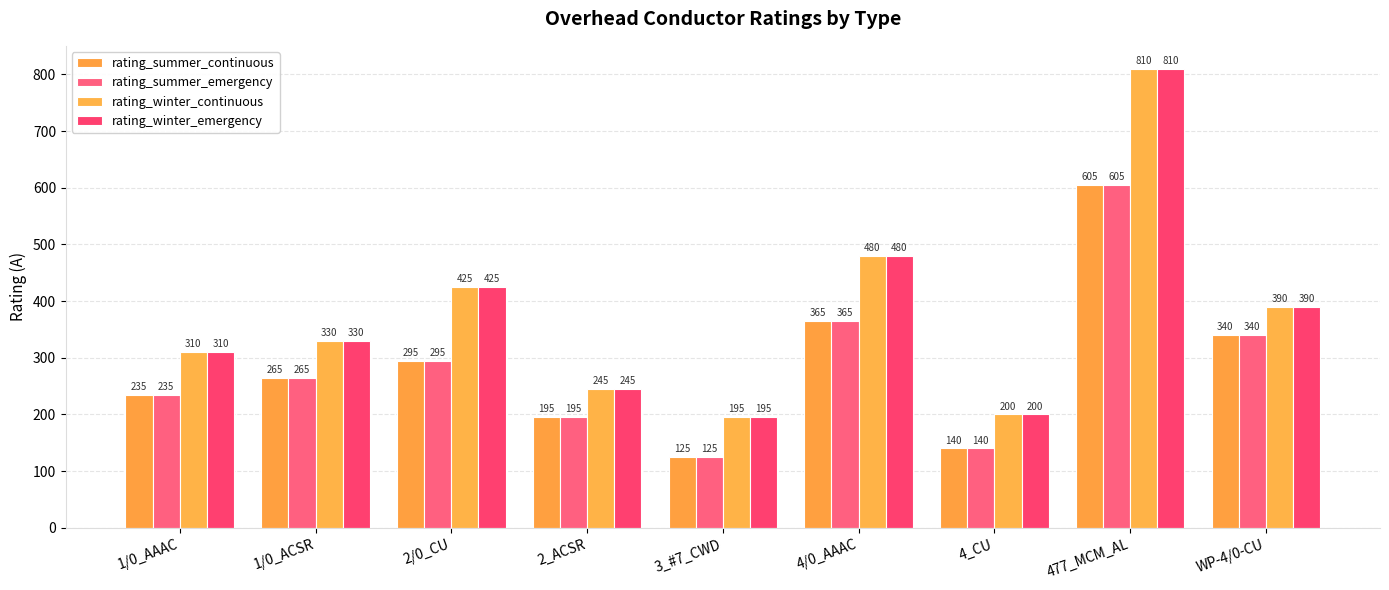

Count the number of categories in the chart.

9